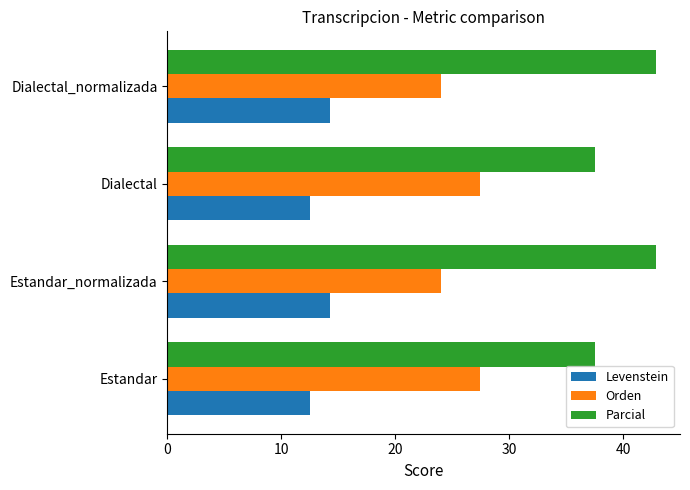

What is the difference between the highest and lowest values at Estandar?

25.0